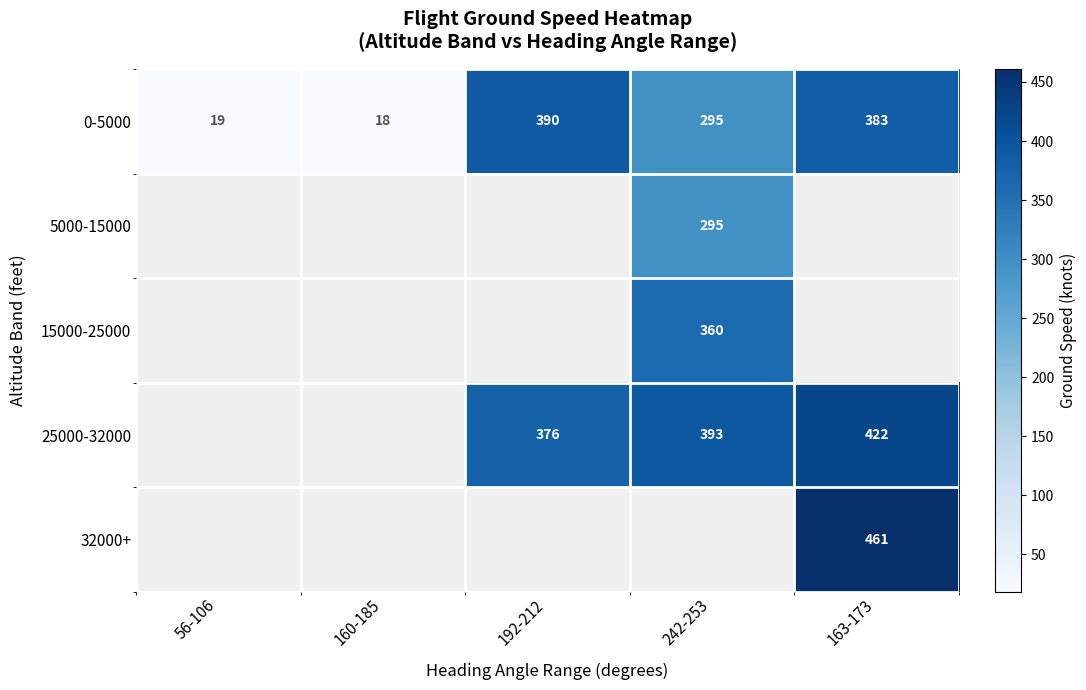

Is it true that 5000-15000 equals 415 at 242-253?

False